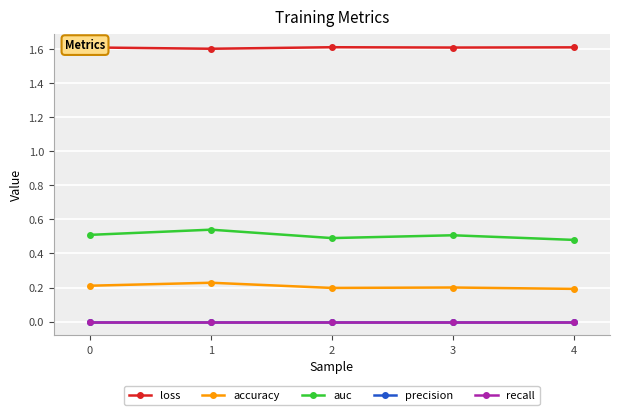

Is this an area chart (filled region under the line)?

No